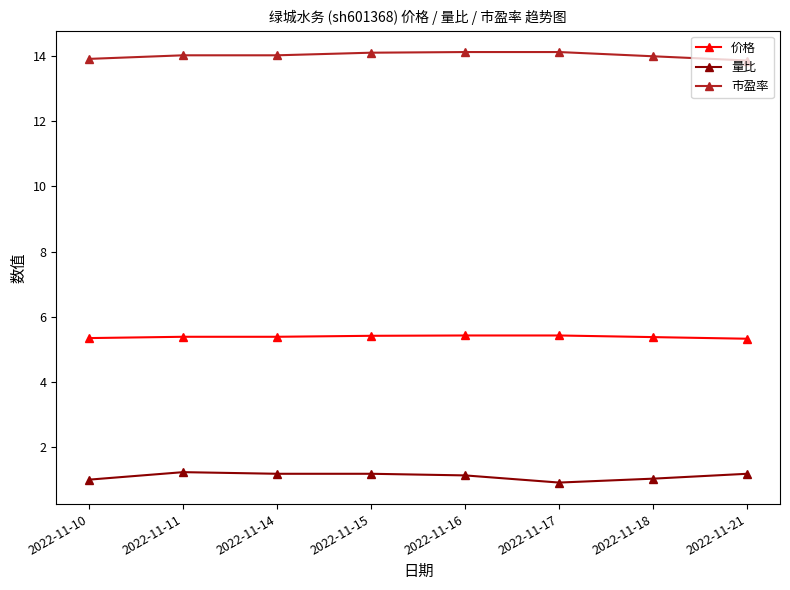

True or false: 价格 and 量比 intersect in this chart.

False